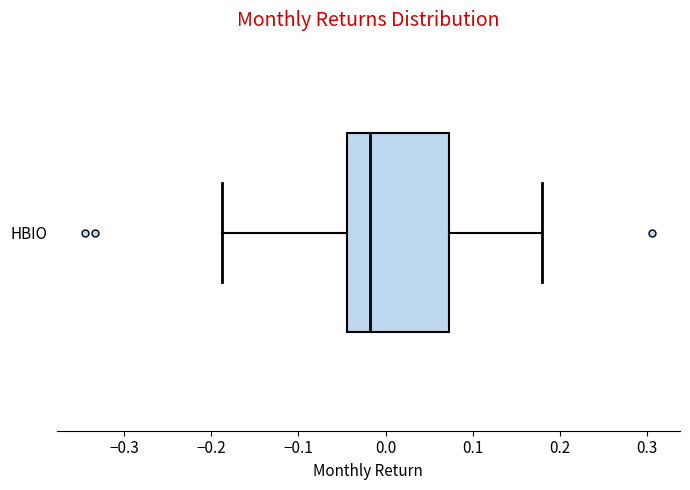

Transcribe this box plot: give where the median line is, the range the box spans, and where the two whiskers end, as read against the x-axis. The values are not printed on the chart, so give them approximately, as read against the axis.

median -0.02, box -0.04 to 0.07, whiskers -0.19 to 0.18